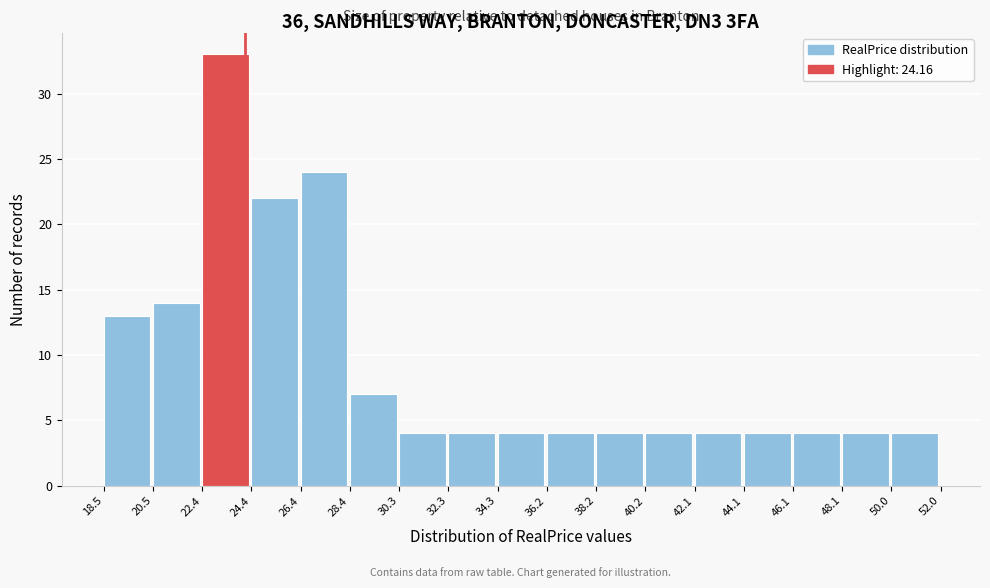

How tall is the bar that spans 28.4 to 30.3 on the x-axis? The values are not printed on the chart, so give them approximately, as read against the axis.

7